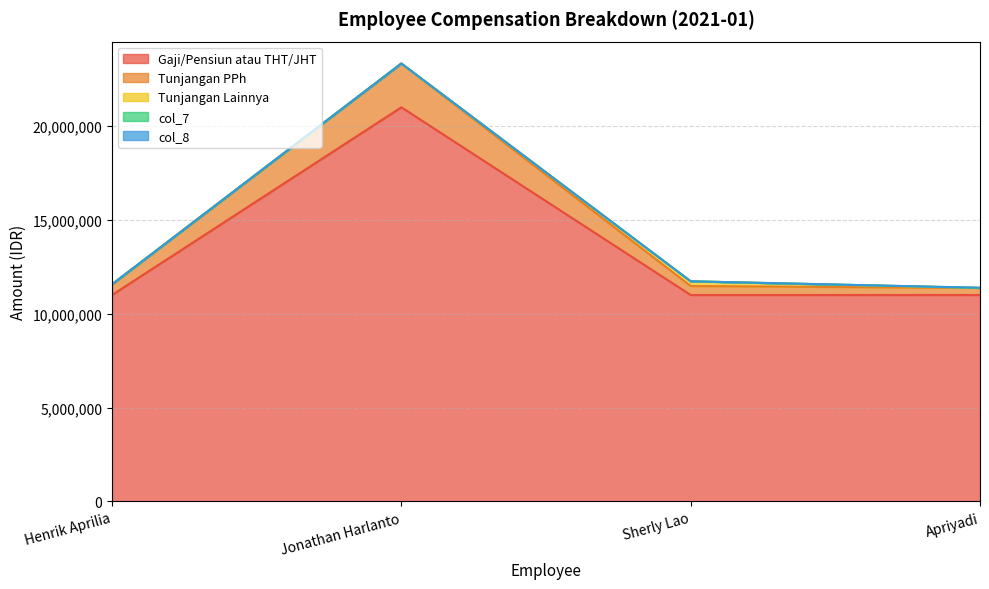

At how many categories does at least one series exceed 17585334?

1